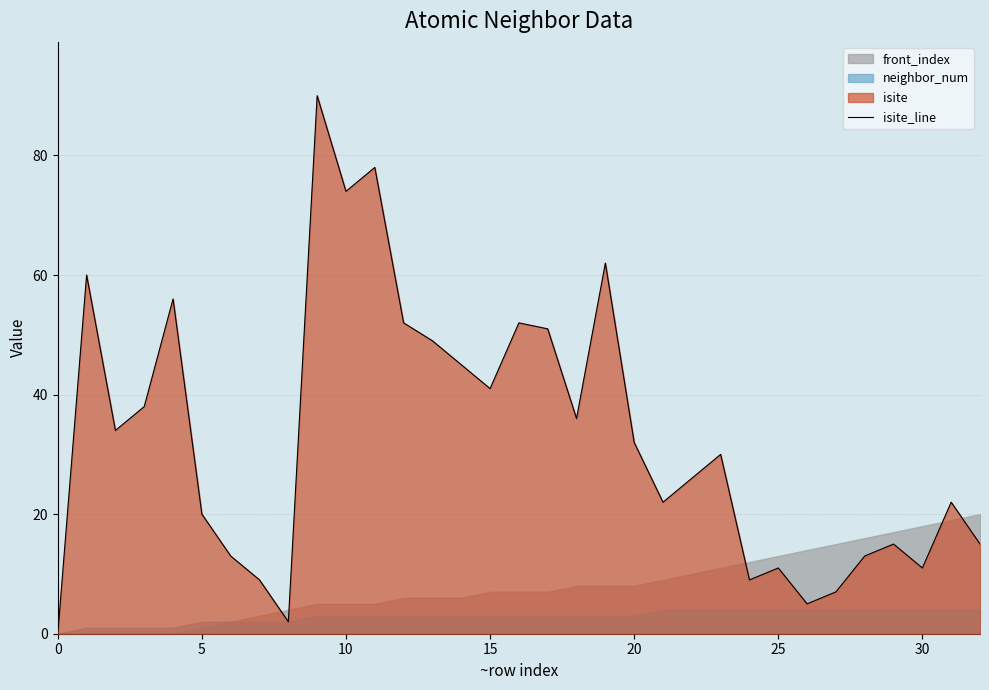

Is it true that isite_line equals 22 at 20?

False